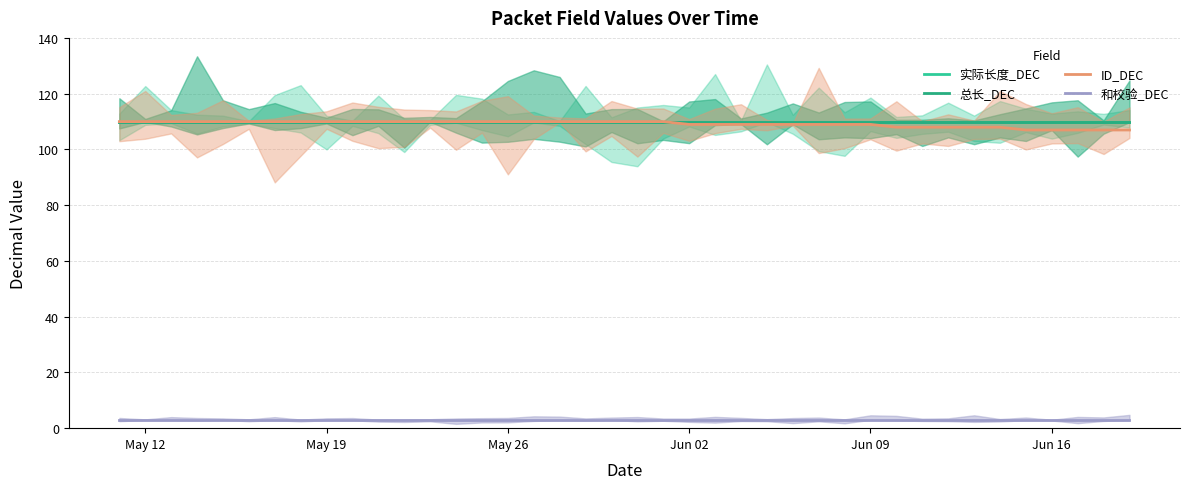

At which category is the sum across all series the highest?

May 12